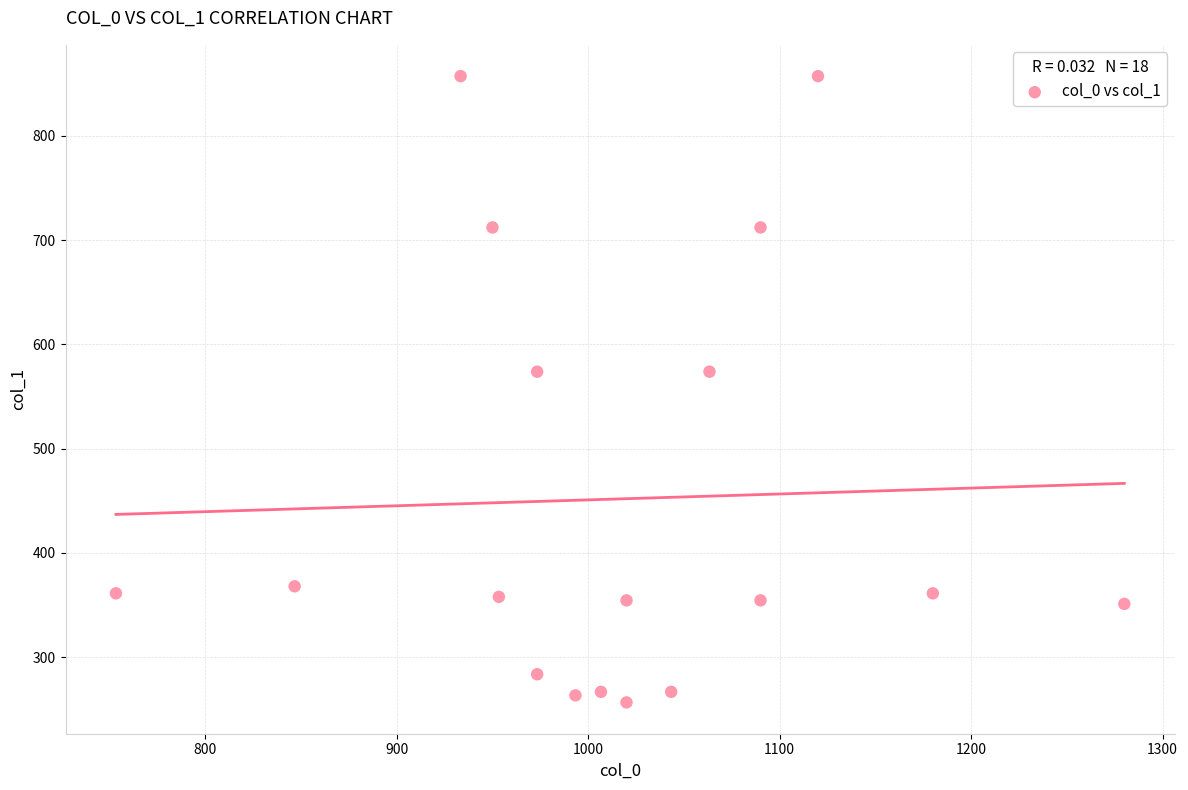

Count the number of points in this scatter plot.

18